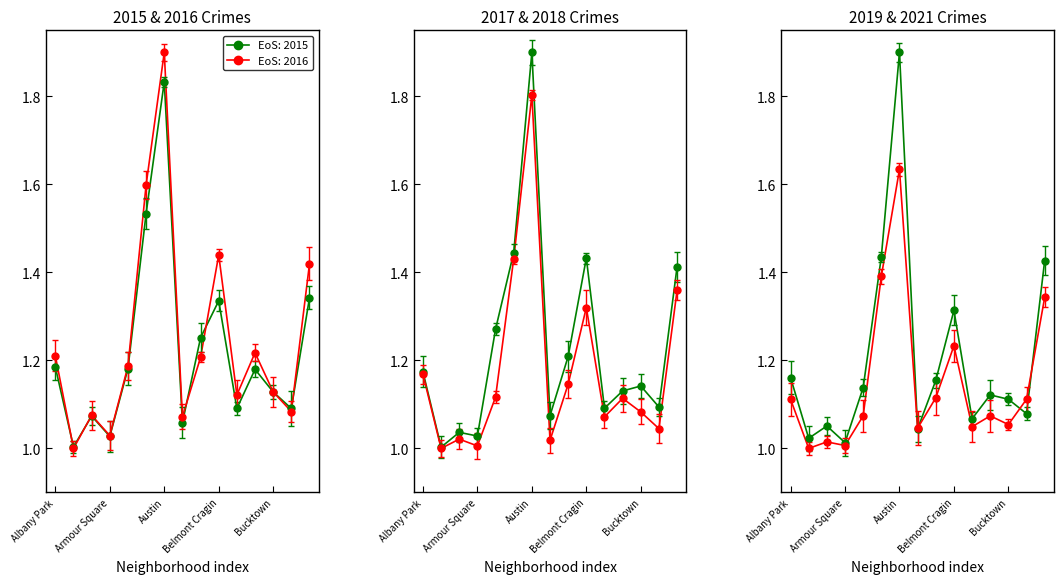

Read the 2016 value at Austin.

1.9